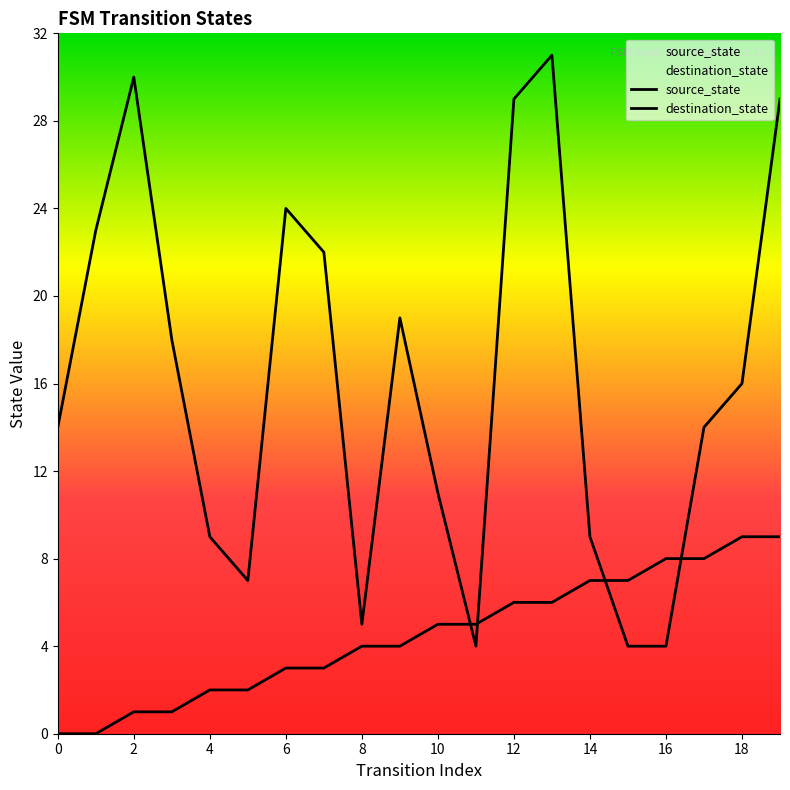

Which series ends up on top after the final intersection of destination_state and source_state?

destination_state